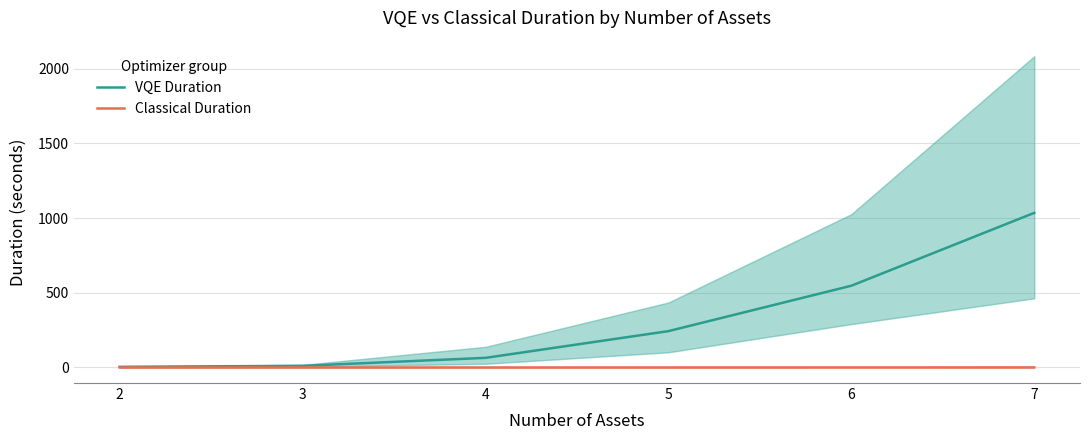

What is the sum of all Classical Duration values?

0.8